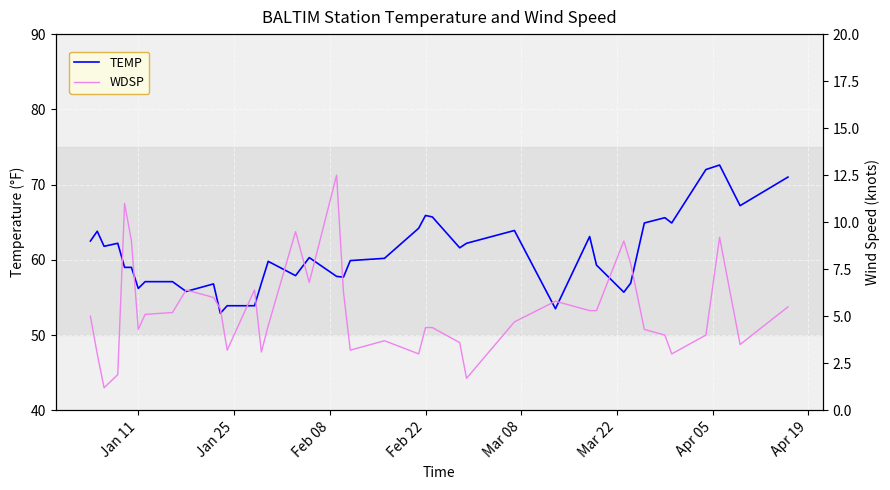

What is the maximum value for TEMP?

72.6